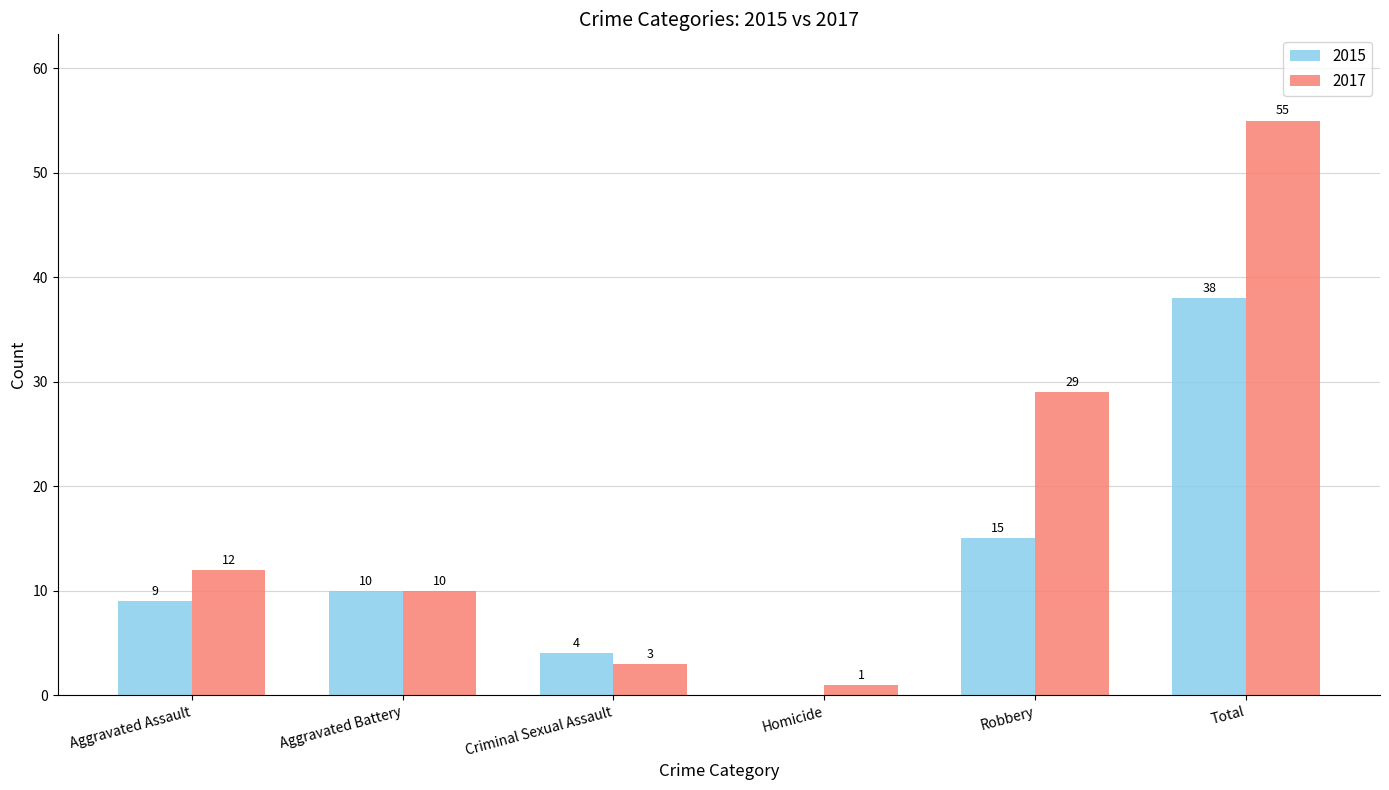

At which label does 2017 reach its peak?

Total